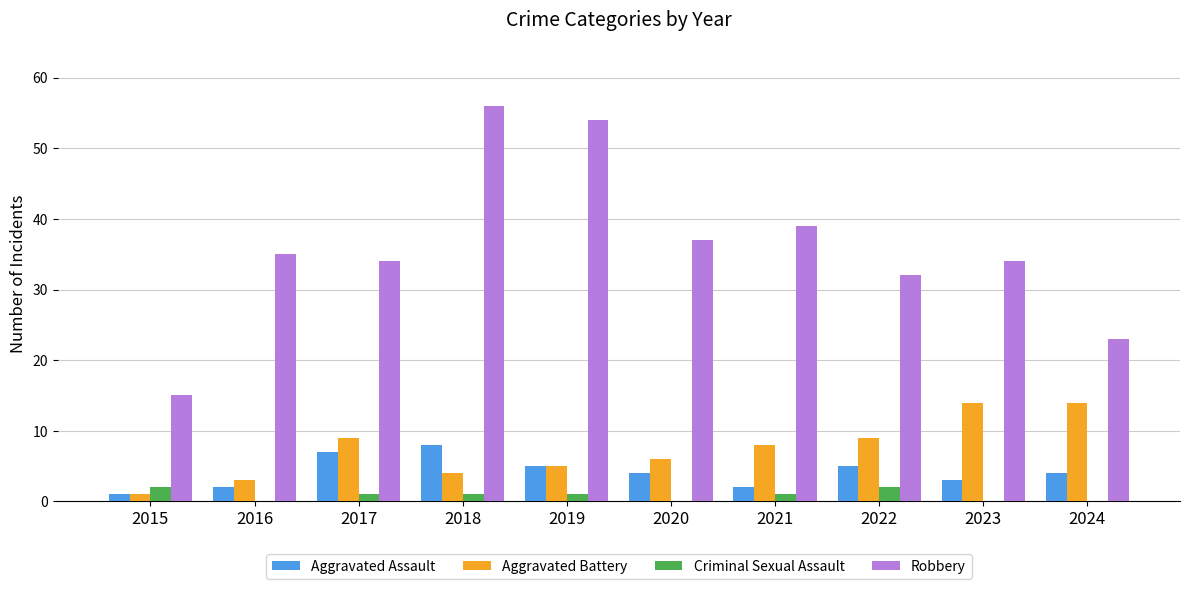

Is it true that Aggravated Assault equals 4 at 2020?

True